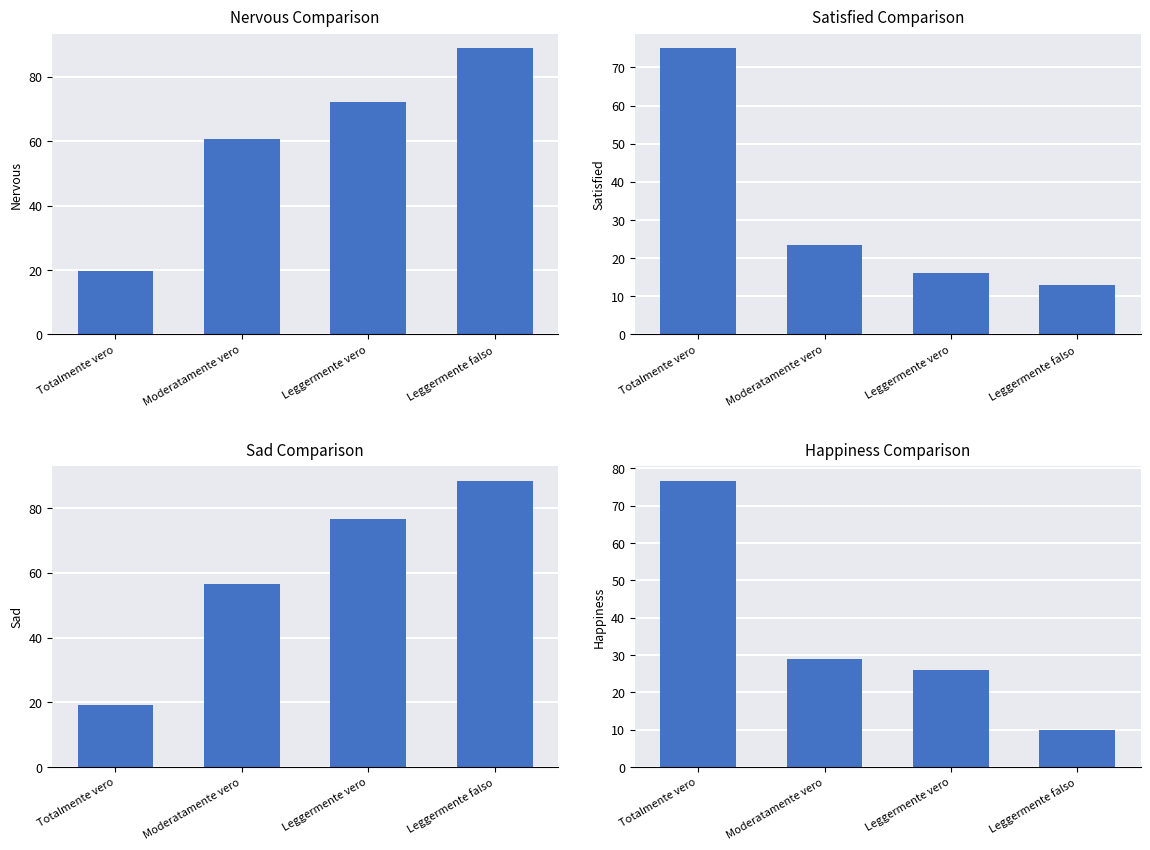

True or false: Happiness has a value of 76.8 at Totalmente vero.

True